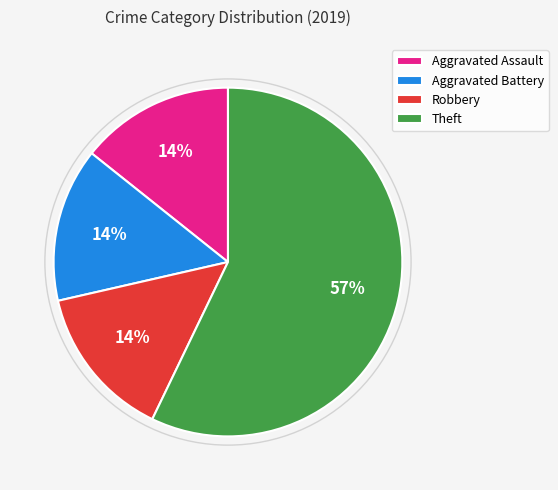

What is the largest slice in the pie chart?

Theft